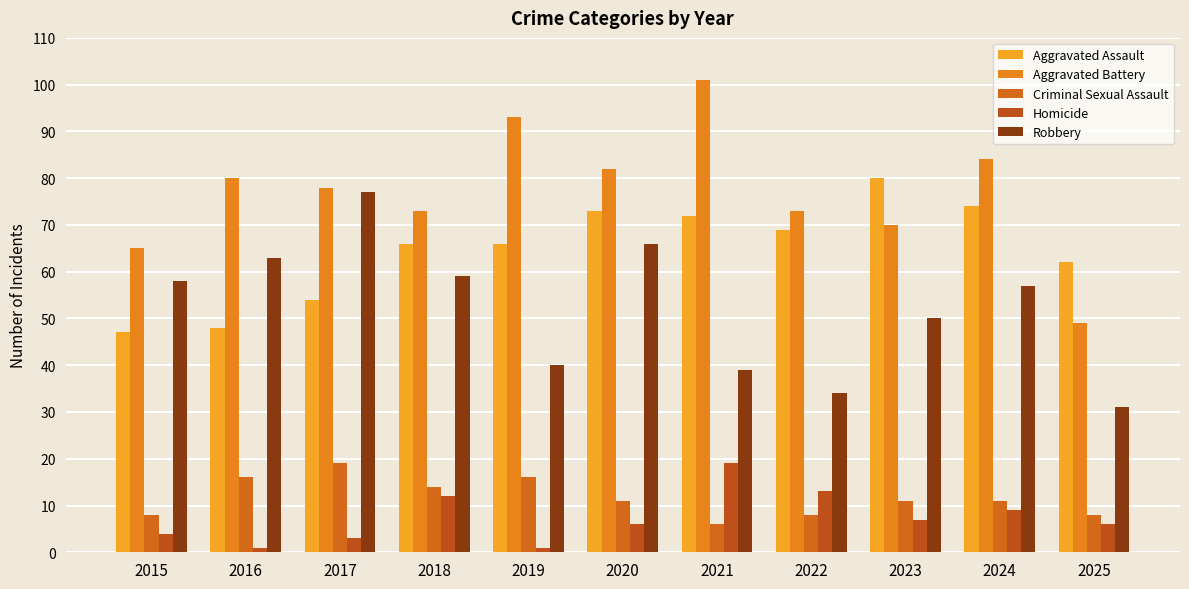

Reading left to right, extract all data points from this chart.

Aggravated Assault: 2015=47	2016=48	2017=54	2018=66	2019=66	2020=73	2021=72	2022=69	2023=80	2024=74	2025=62
Aggravated Battery: 2015=65	2016=80	2017=78	2018=73	2019=93	2020=82	2021=101	2022=73	2023=70	2024=84	2025=49
Criminal Sexual Assault: 2015=8	2016=16	2017=19	2018=14	2019=16	2020=11	2021=6	2022=8	2023=11	2024=11	2025=8
Homicide: 2015=4	2016=1	2017=3	2018=12	2019=1	2020=6	2021=19	2022=13	2023=7	2024=9	2025=6
Robbery: 2015=58	2016=63	2017=77	2018=59	2019=40	2020=66	2021=39	2022=34	2023=50	2024=57	2025=31